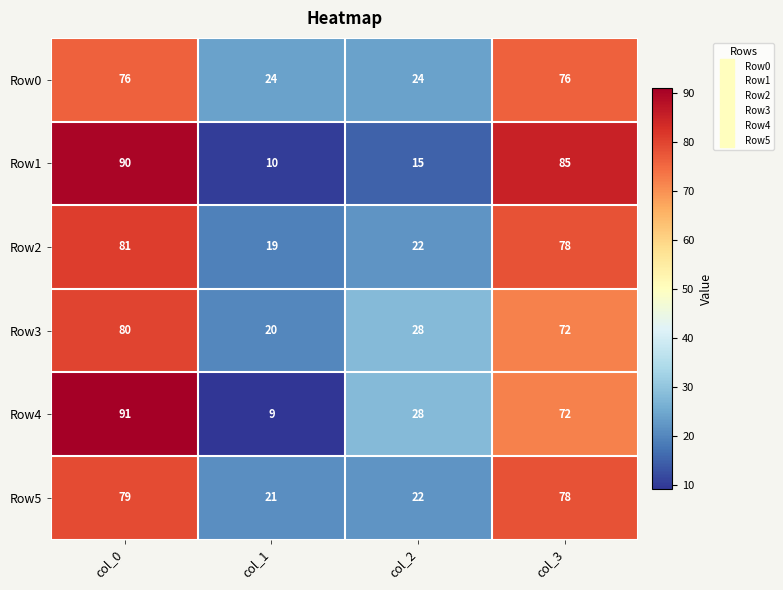

At col_1, list the series in order from largest to smallest.

Row0, Row5, Row3, Row2, Row1, Row4